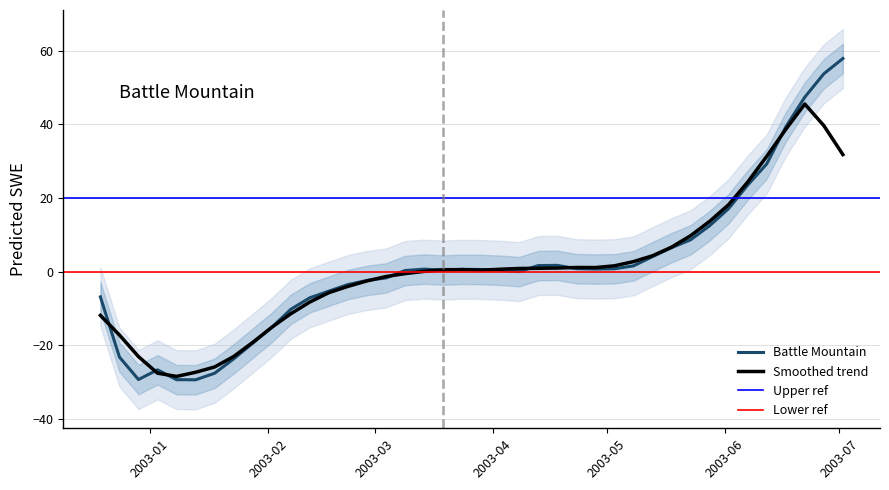

How many points are lower than both their immediate neighbors (excluding endpoints)?

5